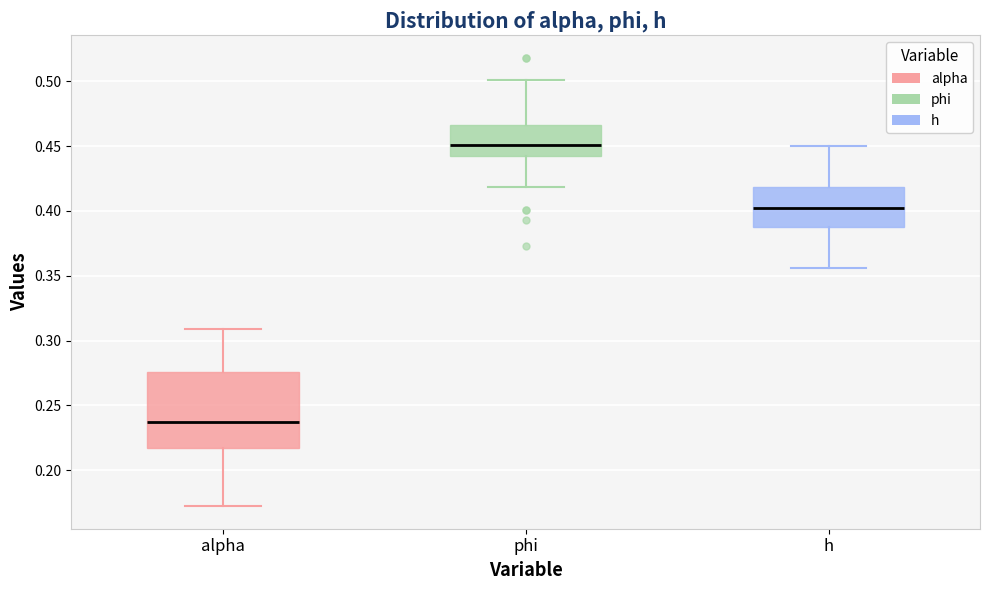

Where is the upper edge of the box for phi on the y-axis? The values are not printed on the chart, so give them approximately, as read against the axis.

0.465